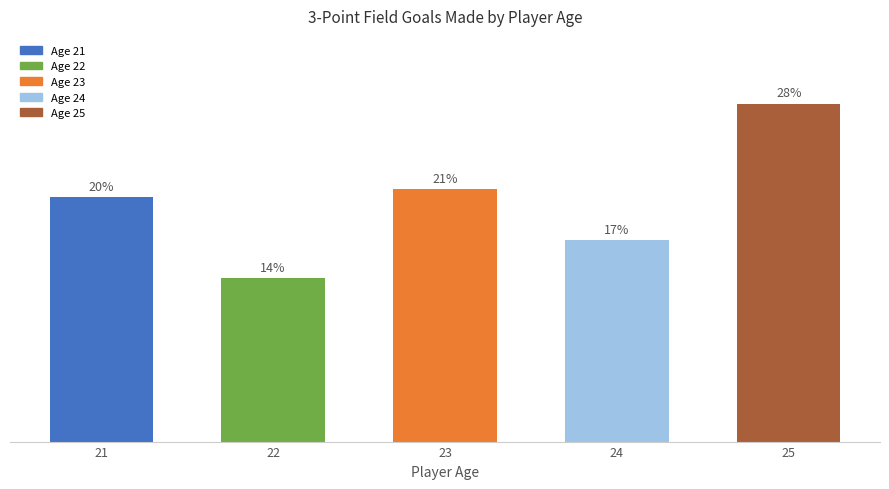

Which category has the highest value across all series?

25